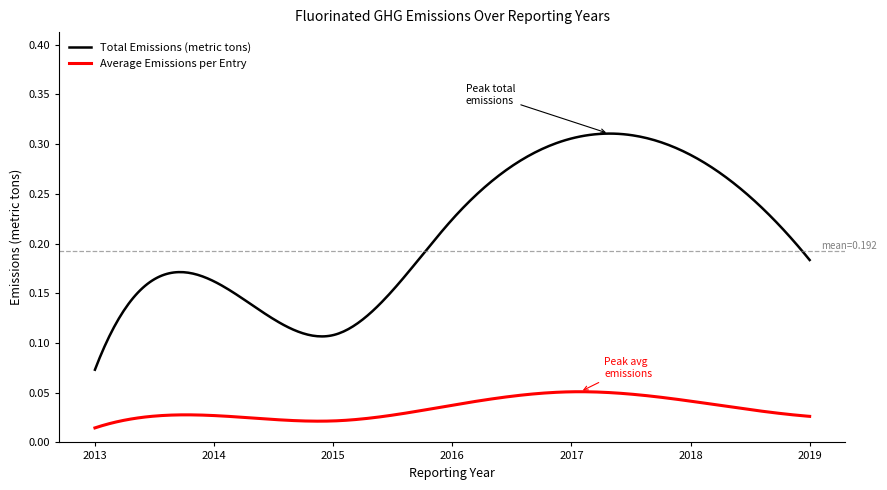

Which series has the widest spread of values?

Total Emissions (metric tons)